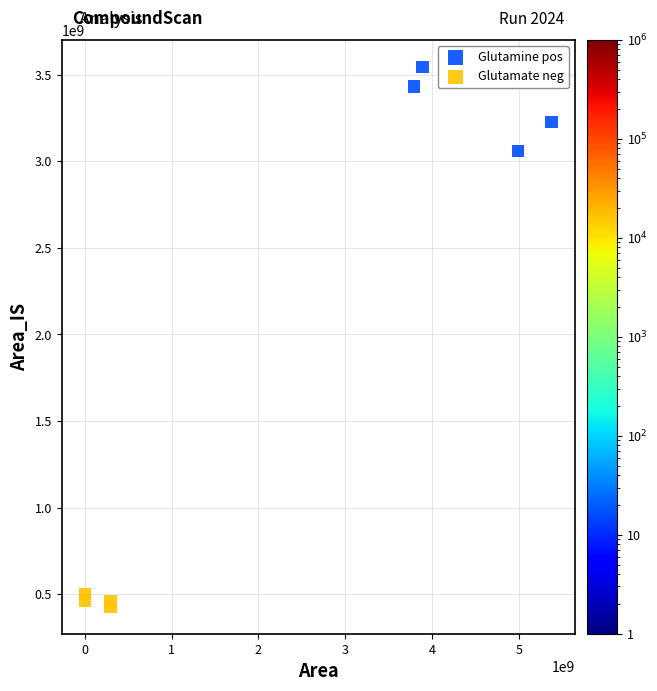

Which series has the widest spread of Y values?

Glutamine pos